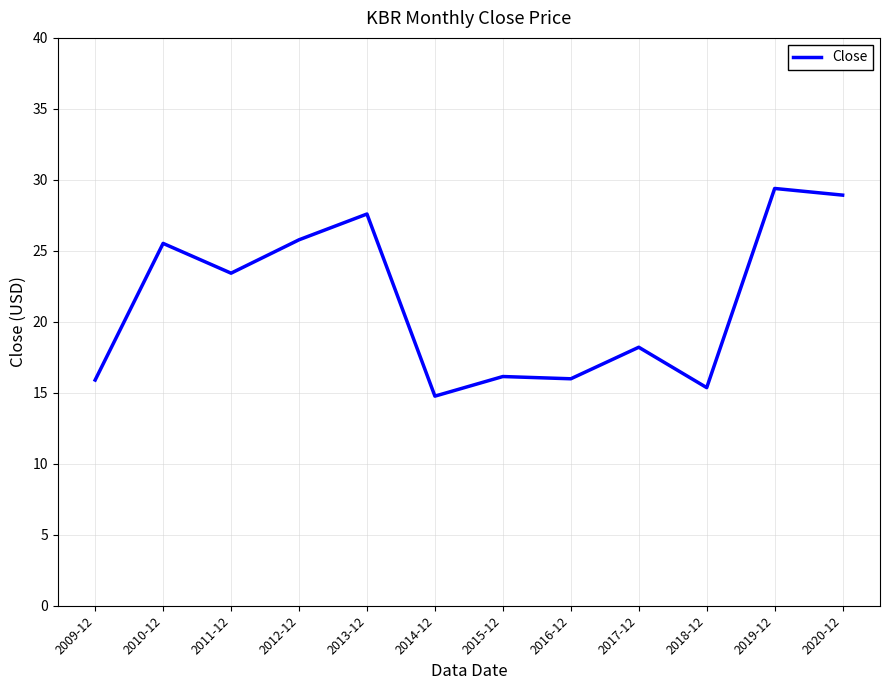

What is the maximum value shown in the chart?

29.4